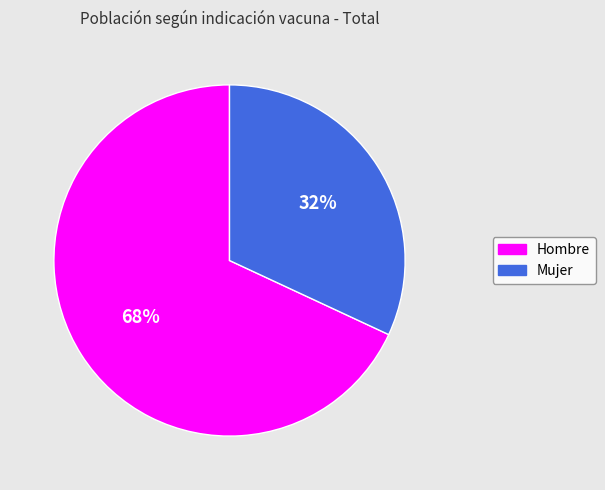

Count the number of slices in the pie.

2